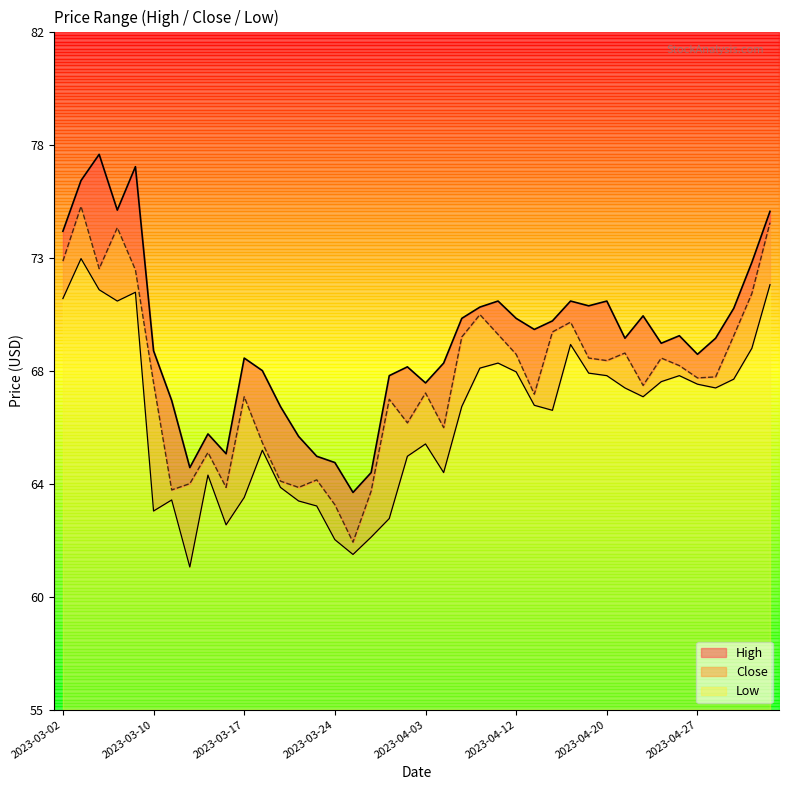

List the labels in order of Close value, smallest first.

2023-03-27, 2023-03-24, 2023-03-28, 2023-03-13, 2023-03-16, 2023-03-22, 2023-03-14, 2023-03-21, 2023-03-23, 2023-03-15, 2023-03-20, 2023-04-05, 2023-03-31, 2023-03-29, 2023-03-17, 2023-04-13, 2023-04-03, 2023-04-24, 2023-03-10, 2023-04-27, 2023-04-28, 2023-04-26, 2023-04-20, 2023-04-19, 2023-04-25, 2023-04-12, 2023-04-21, 2023-04-06, 2023-05-02, 2023-04-11, 2023-04-17, 2023-04-18, 2023-04-10, 2023-05-03, 2023-03-09, 2023-03-06, 2023-03-02, 2023-03-08, 2023-05-04, 2023-03-03